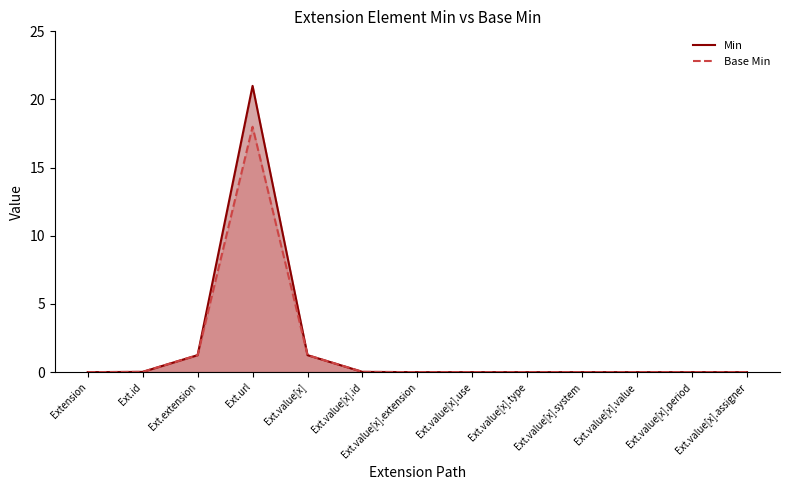

At how many categories does at least one series exceed 19?

1